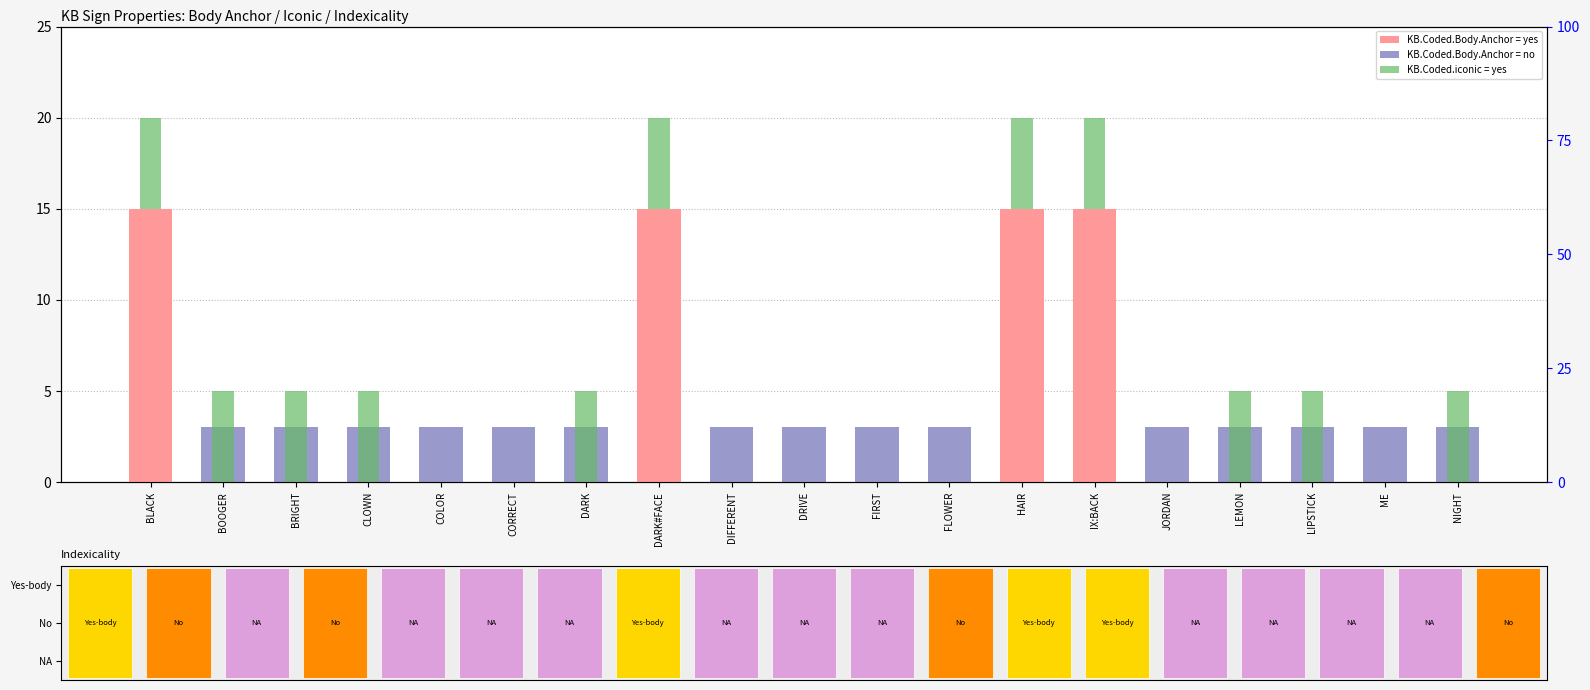

Reading left to right, transcribe all the data shown in this chart.

KB.Coded.Body.Anchor = yes: 15	0	0	0	0	0	0	15	0	0	0	0	15	15	0	0	0	0	0
KB.Coded.Body.Anchor = no: 0	3	3	3	3	3	3	0	3	3	3	3	0	0	3	3	3	3	3
KB.Coded.iconic = yes: 5	5	5	5	0	0	5	5	0	0	0	0	5	5	0	5	5	0	5